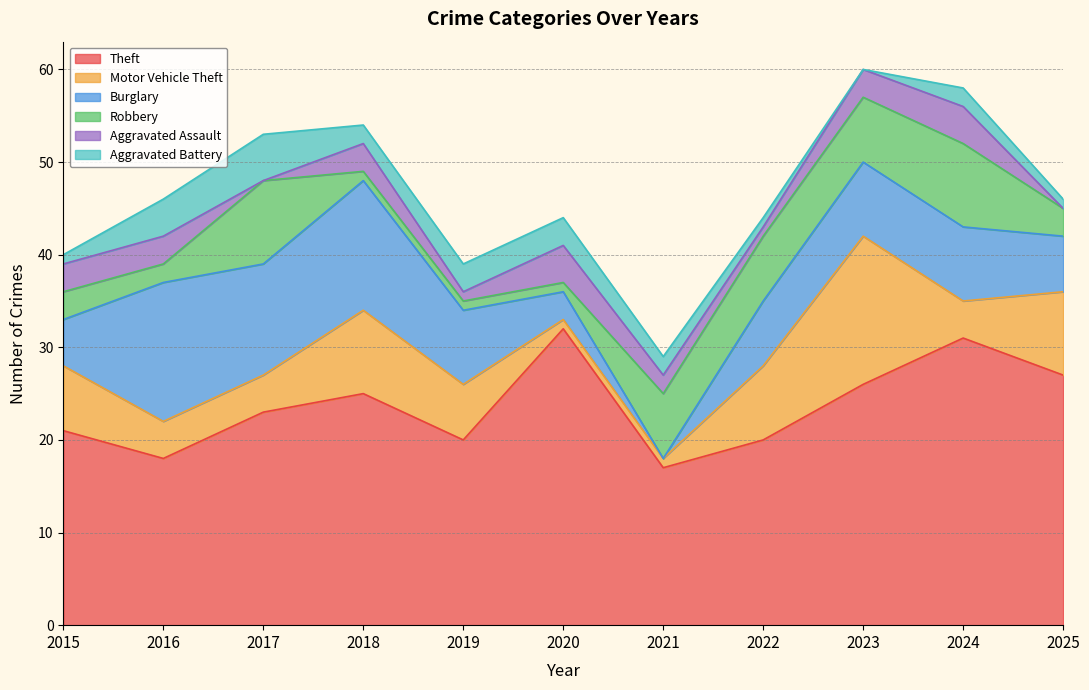

Where does the Aggravated Assault series first go above 3?

2020